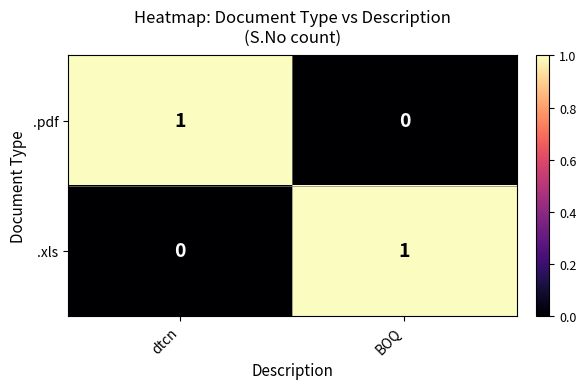

Which category has the lowest value in the .xls series?

dtcn